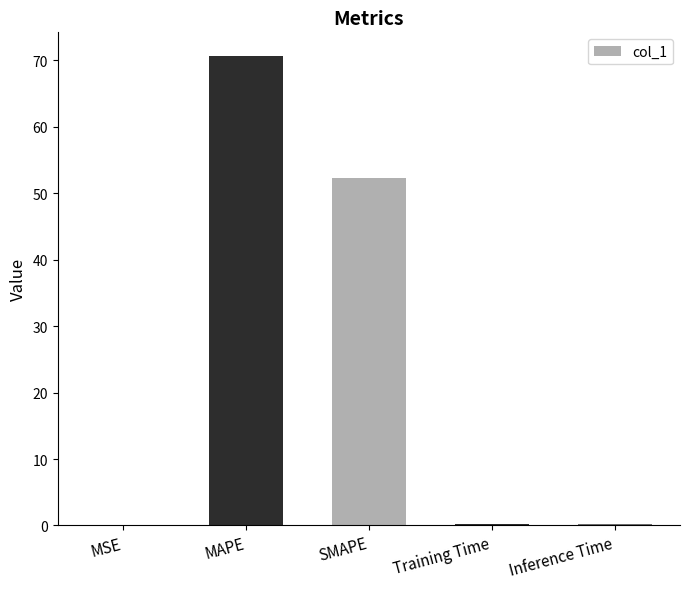

Where is the data nearest to the value 35?

SMAPE